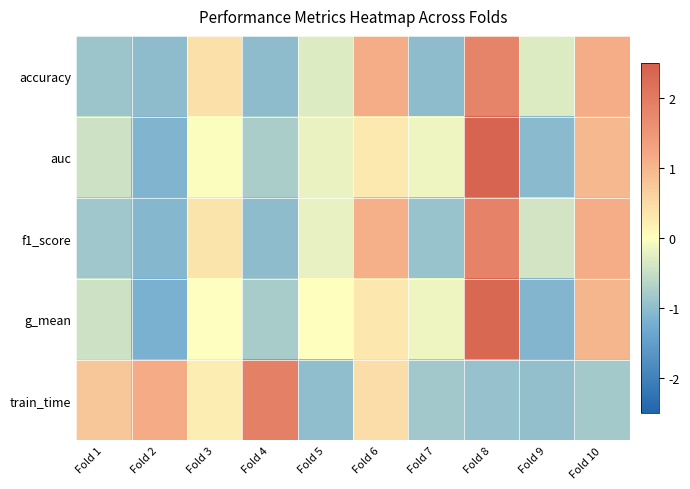

What is the spread (max minus min) of values at Fold 4?

2.9